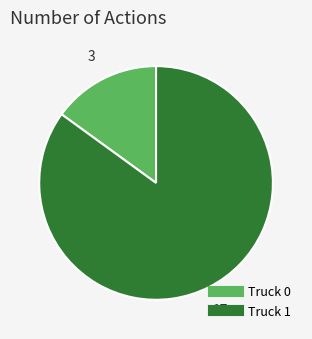

How many slices are in this pie chart?

2